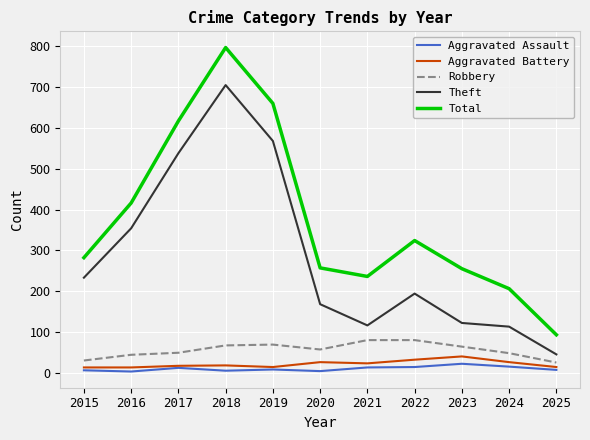

What is the average value of the Aggravated Battery series?

21